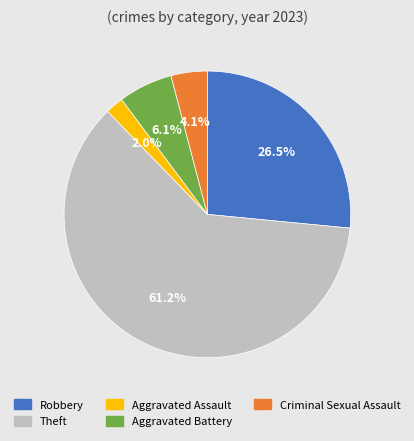

Which slice represents more than half of the pie?

Theft